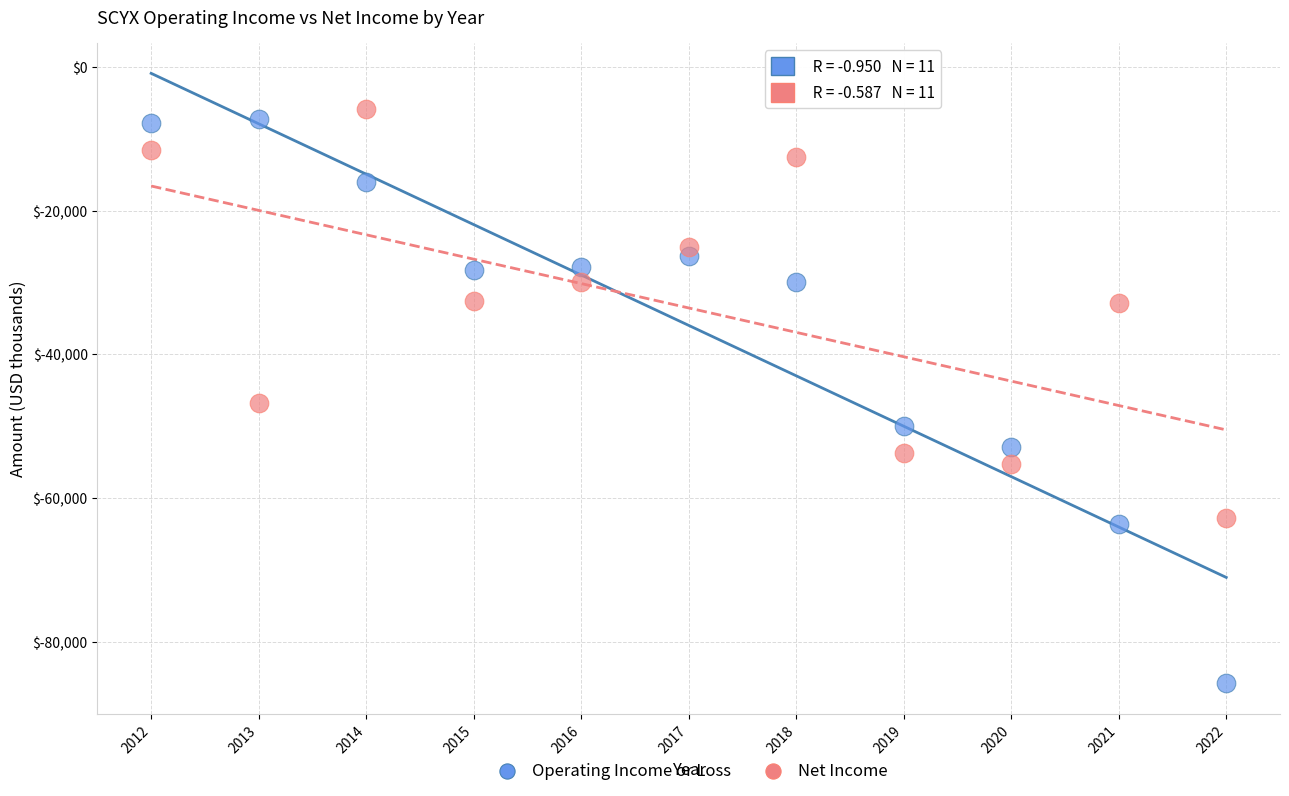

Which series contains the highest Y value?

Net Income